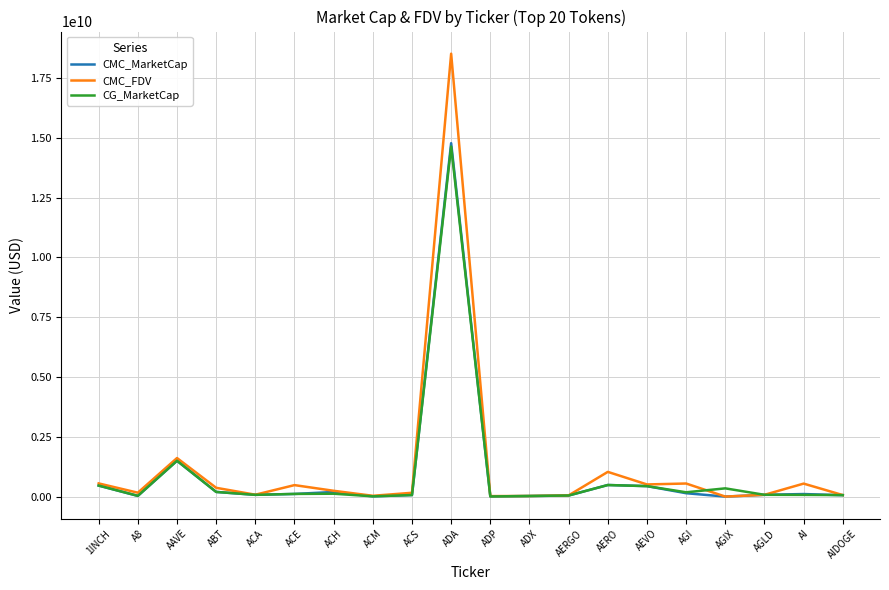

Which series has the largest range (max minus min)?

CMC_FDV